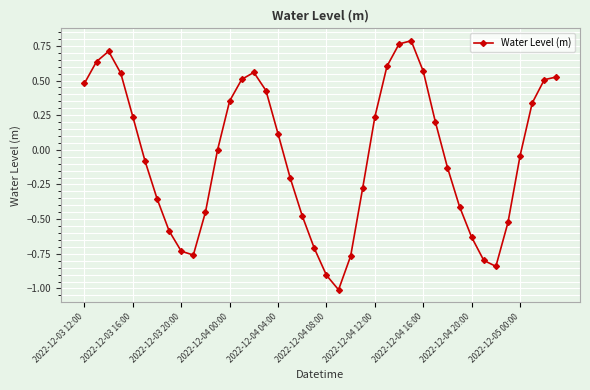

How many points are lower than both their immediate neighbors (excluding endpoints)?

3